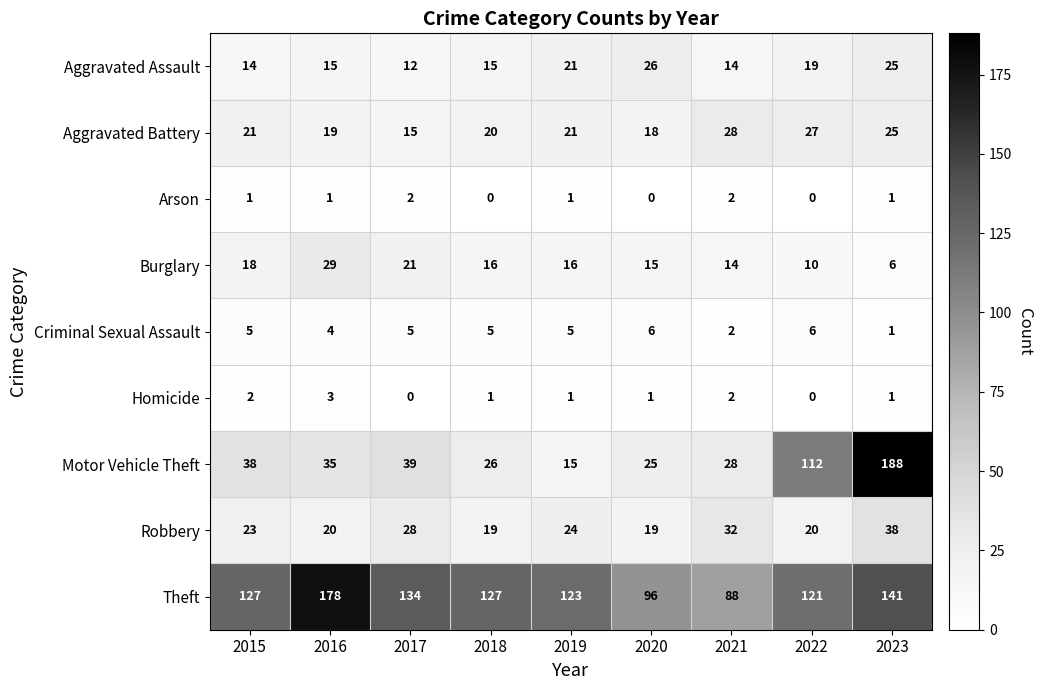

List the series in order of their peak value, lowest first.

Arson, Homicide, Criminal Sexual Assault, Aggravated Assault, Aggravated Battery, Burglary, Robbery, Theft, Motor Vehicle Theft